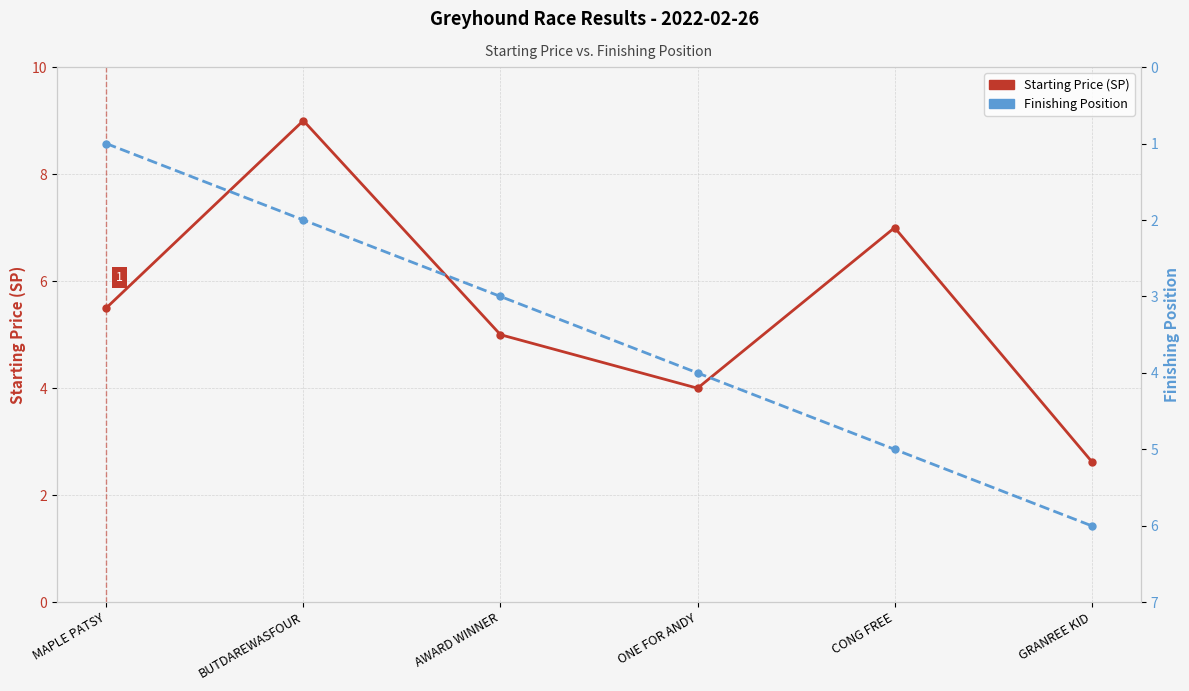

Which series has the widest spread of values?

Starting Price (SP)